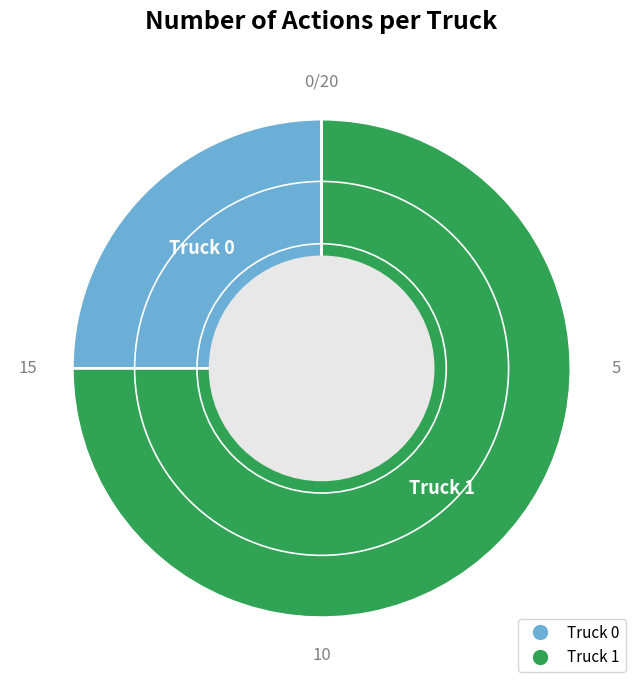

Which category has the biggest portion of the pie?

Truck 1